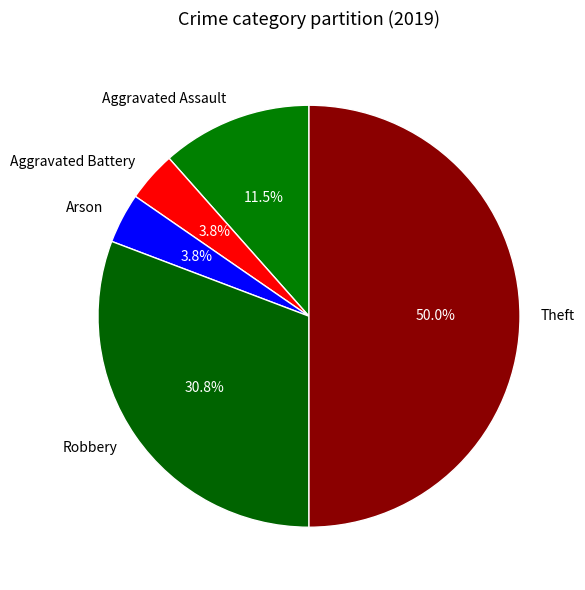

Which has a higher value, Robbery or Aggravated Battery?

Robbery